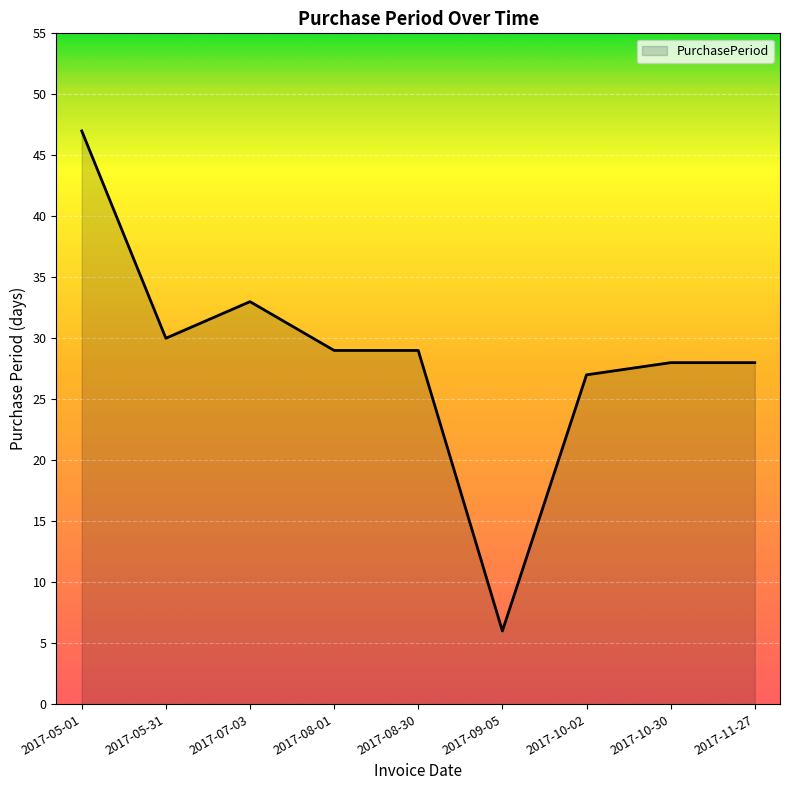

Reading left to right, extract all data points from this chart.

47	30	33	29	29	6	27	28	28